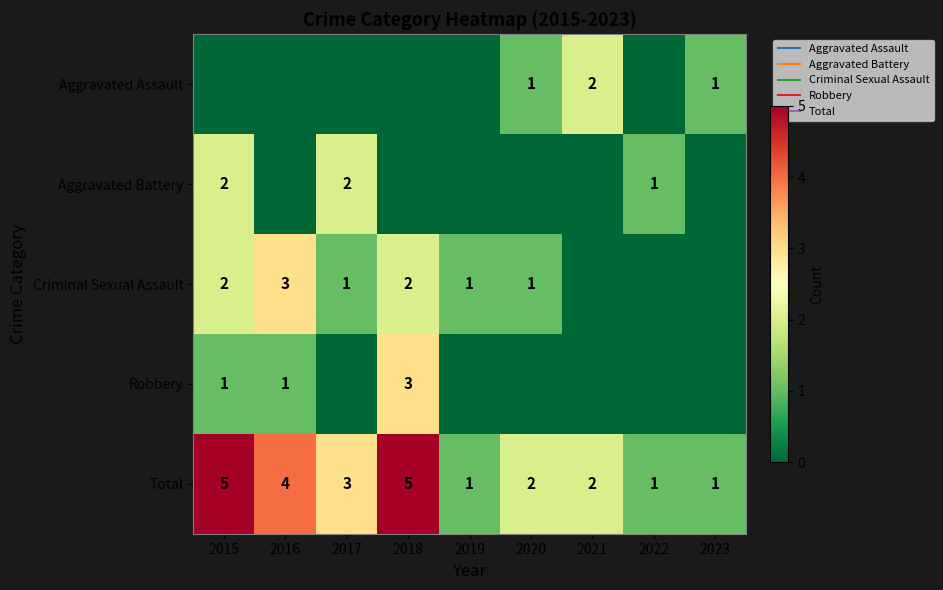

At which category is the sum across all series the highest?

2015